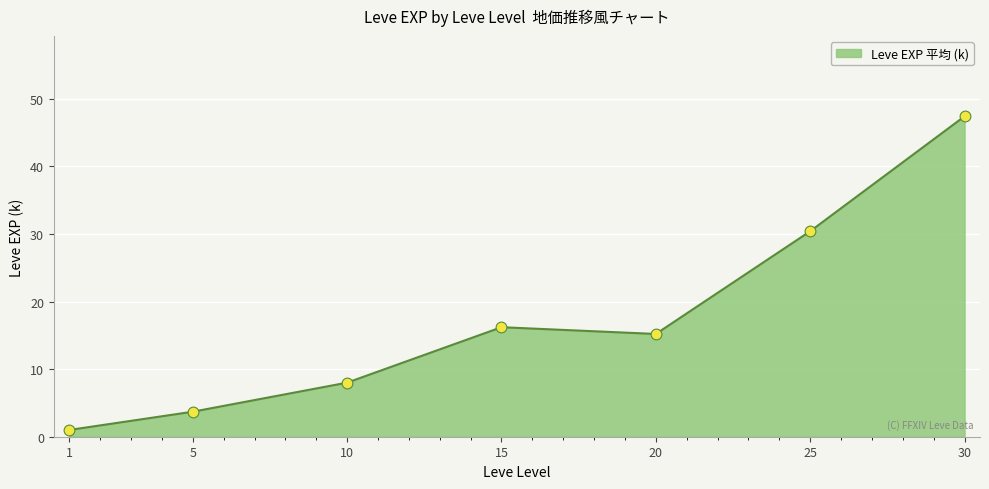

Which has a higher value, 15 or 1?

15